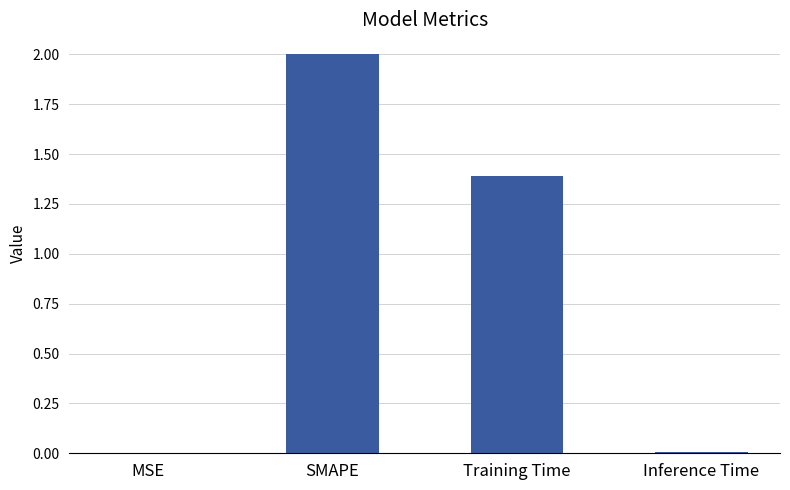

What is the change in value from SMAPE to Training Time?

-0.6